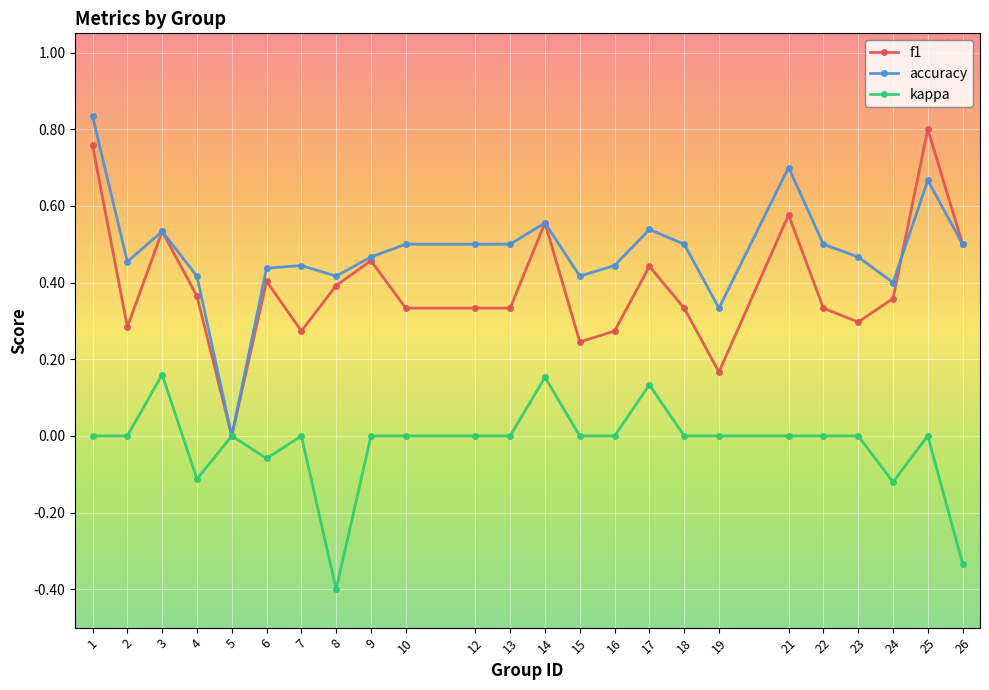

The f1 series shows 0.5 at 3. True or false?

True